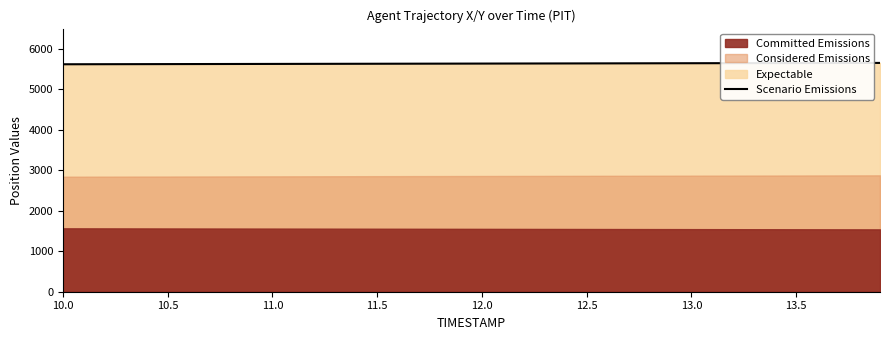

What is the maximum value for Scenario Emissions?

5649.5